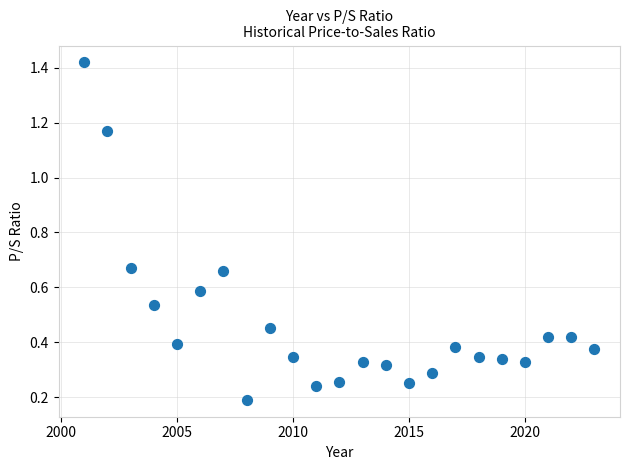

What is the range of X values (max minus min)?

22.0